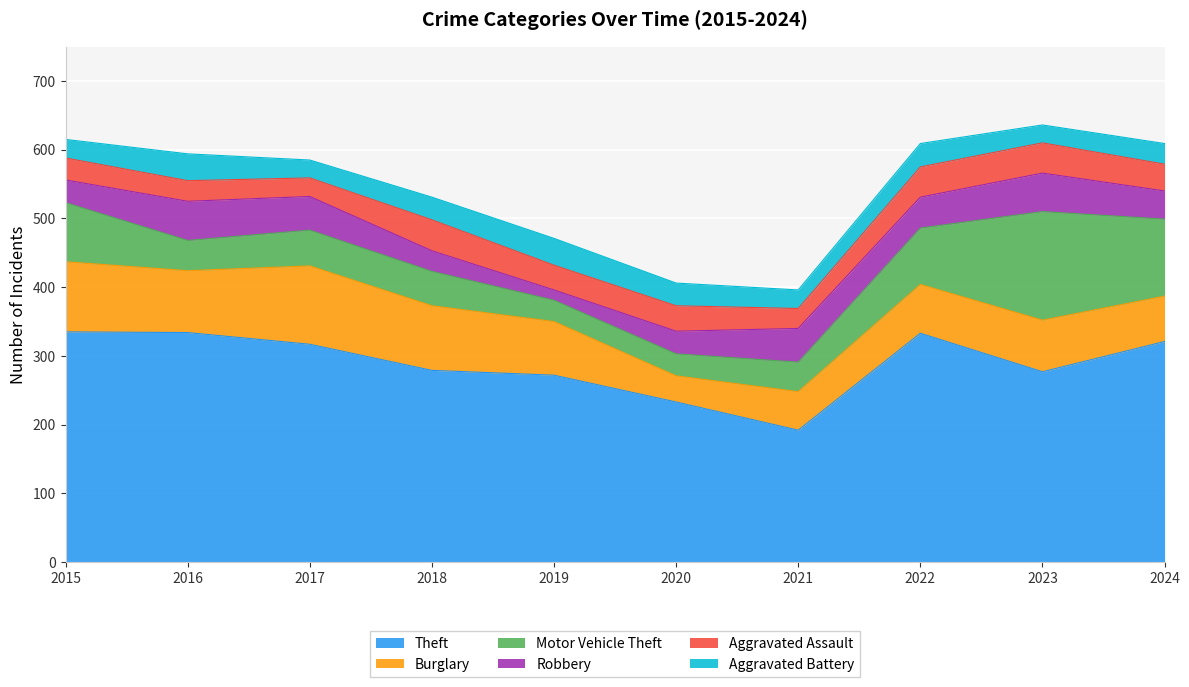

Does the chart display data point markers on the line(s)?

No